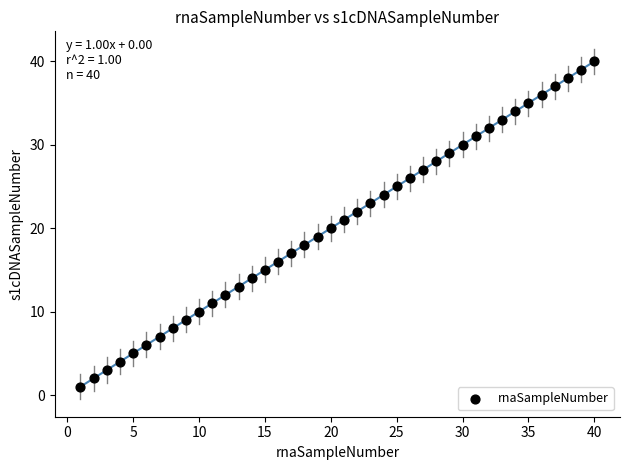

What is the range of X values (max minus min)?

39